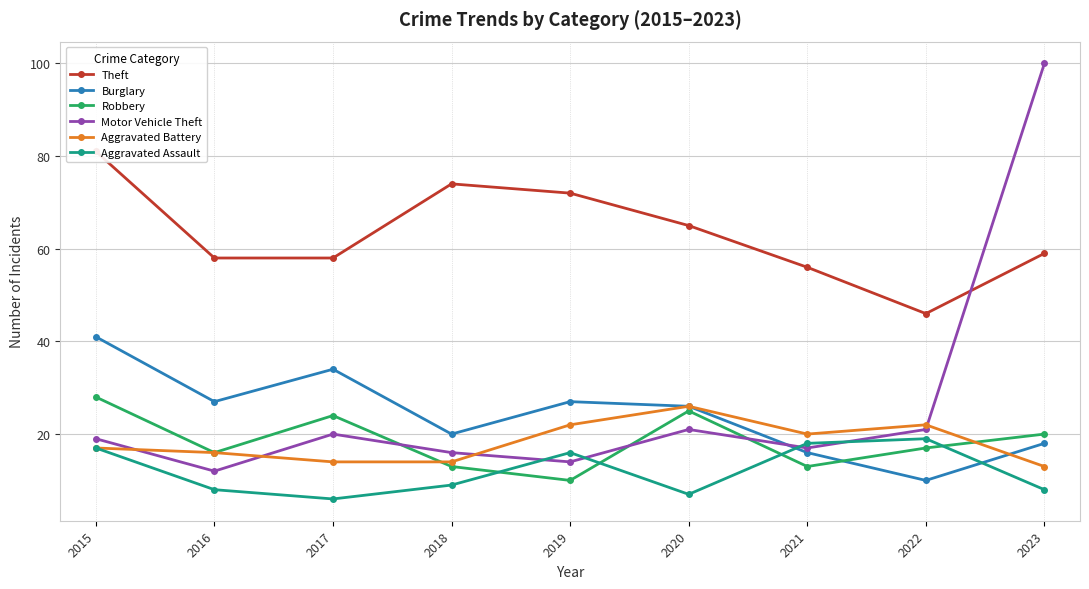

What is the average value of the Aggravated Battery series?

18